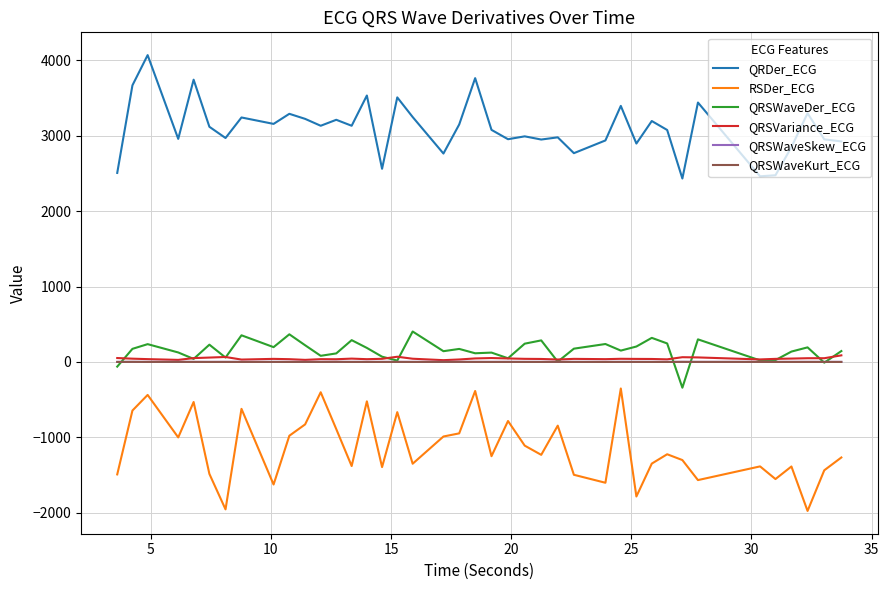

What is the difference between the maximum and minimum values in the QRSWaveSkew_ECG series?

0.4